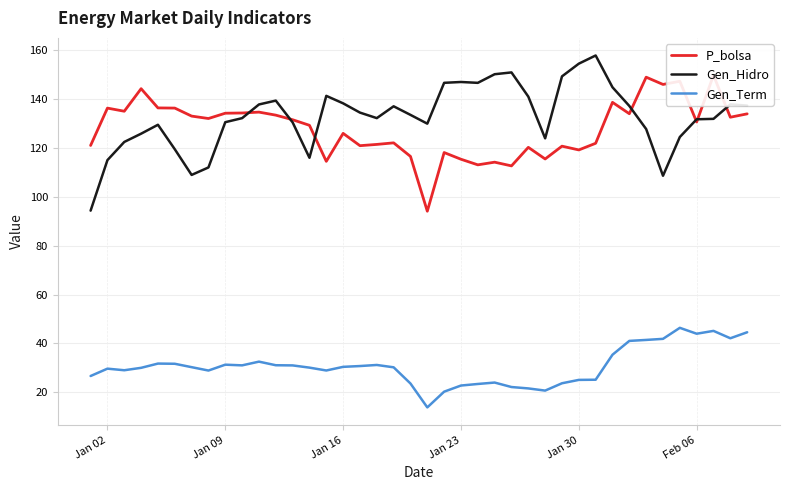

What is the maximum value for Gen_Hidro?

157.9